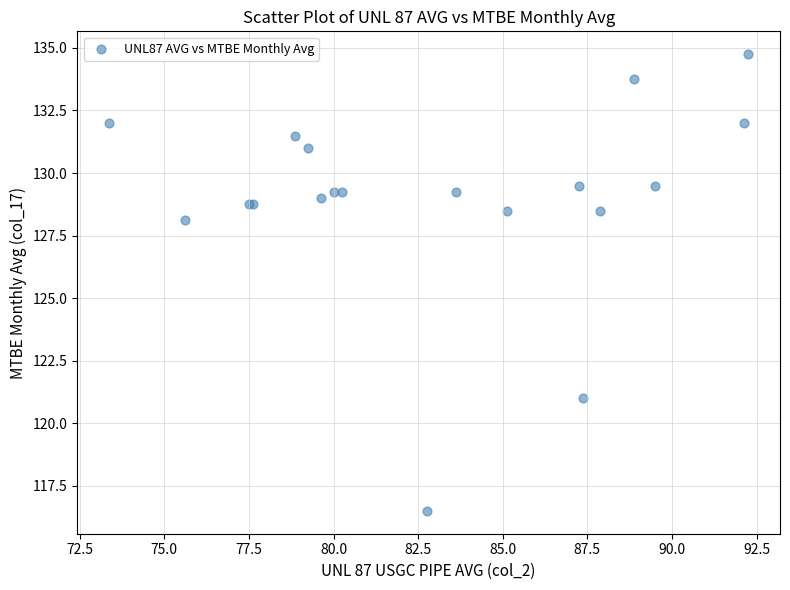

What Y value in the scatter plot is closest to 125?

128.1